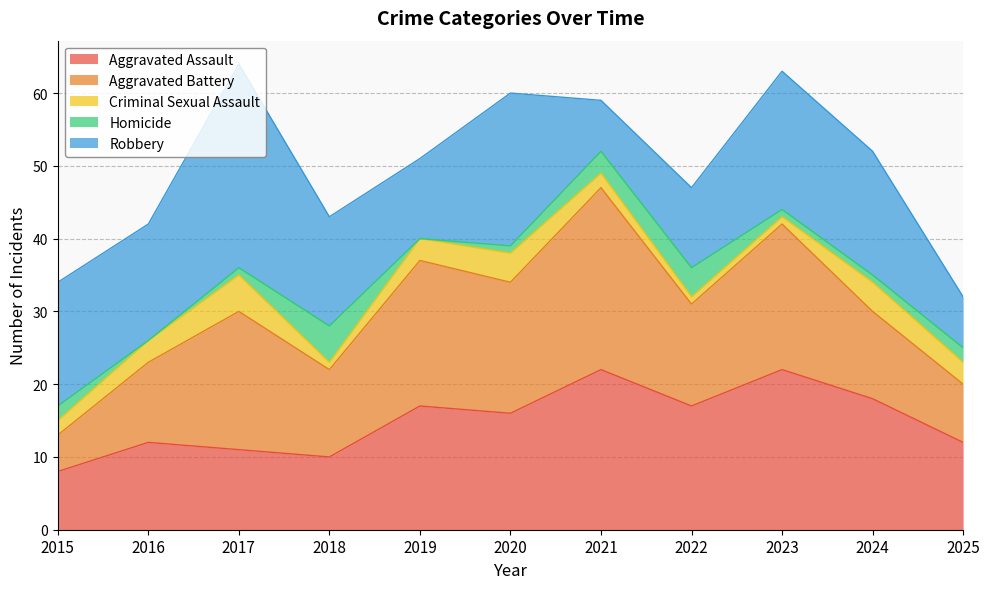

True or false: Criminal Sexual Assault and Homicide cross at least once.

True